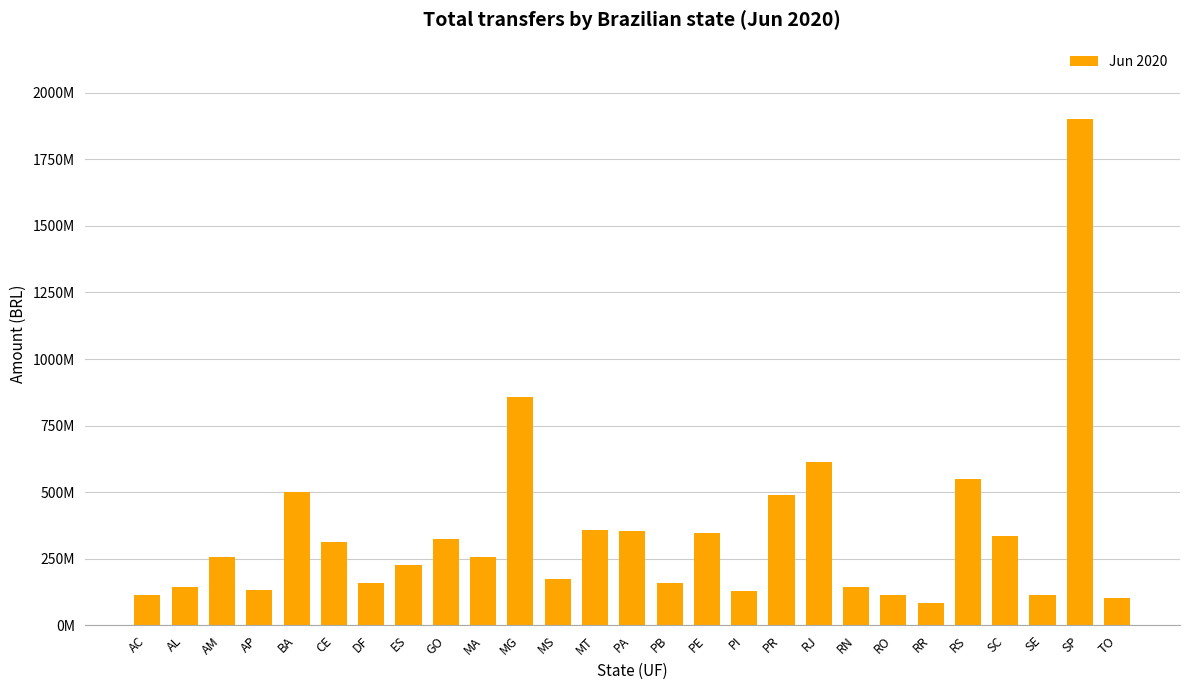

Is it true that the value at AL is 142099875.3?

True